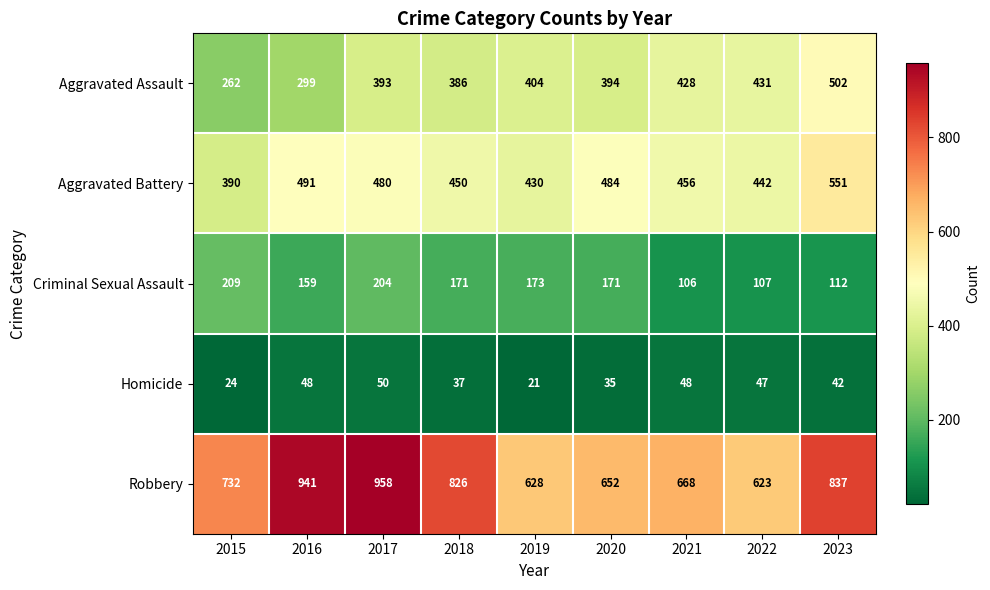

Between 2016 and 2022, which series saw the biggest shift?

Robbery